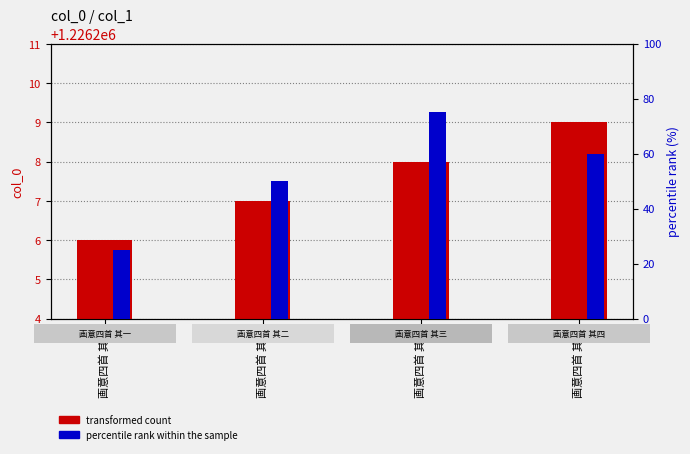

Rank the series by their maximum value, from highest to lowest.

transformed count, percentile rank within the sample